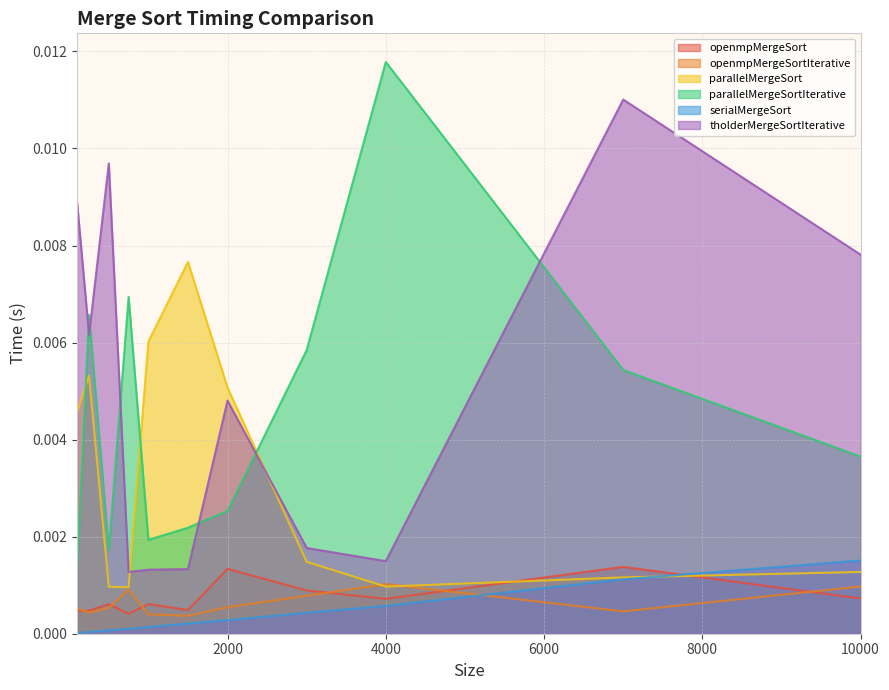

In openmpMergeSort, how many points are lower than both neighbors (excluding endpoints)?

3